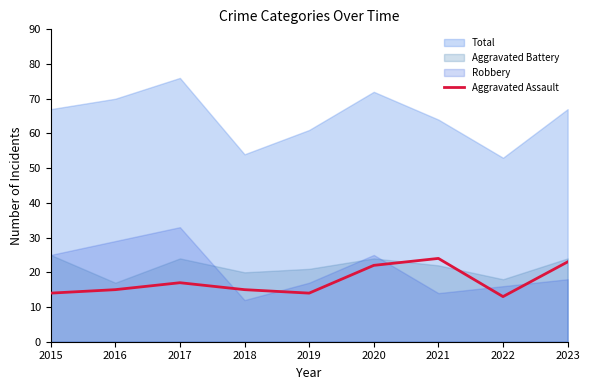

The value of Aggravated Assault at 2019 is 9. True or false?

False